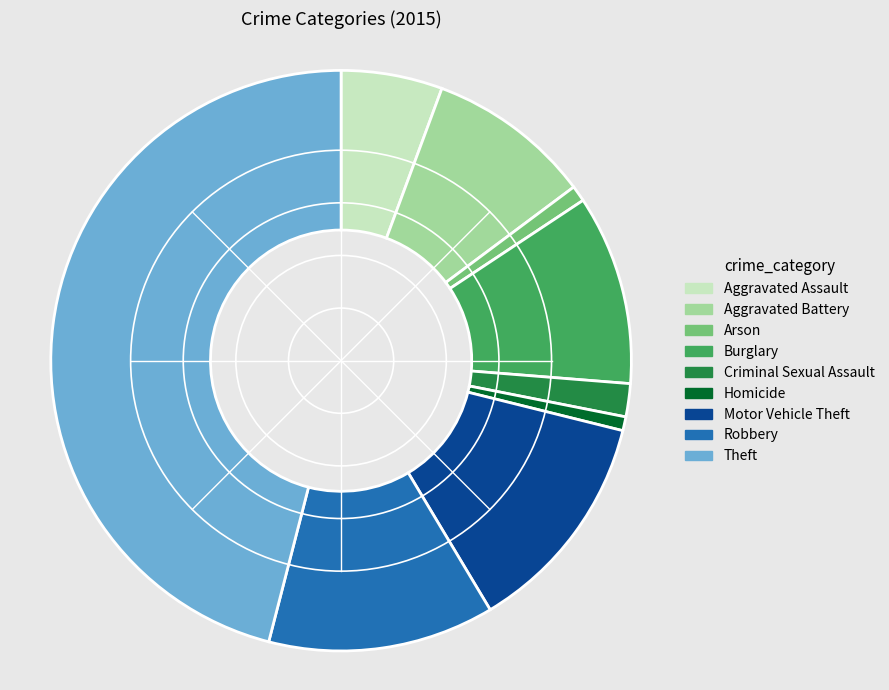

Is the sum of Homicide and Motor Vehicle Theft greater than half?

No